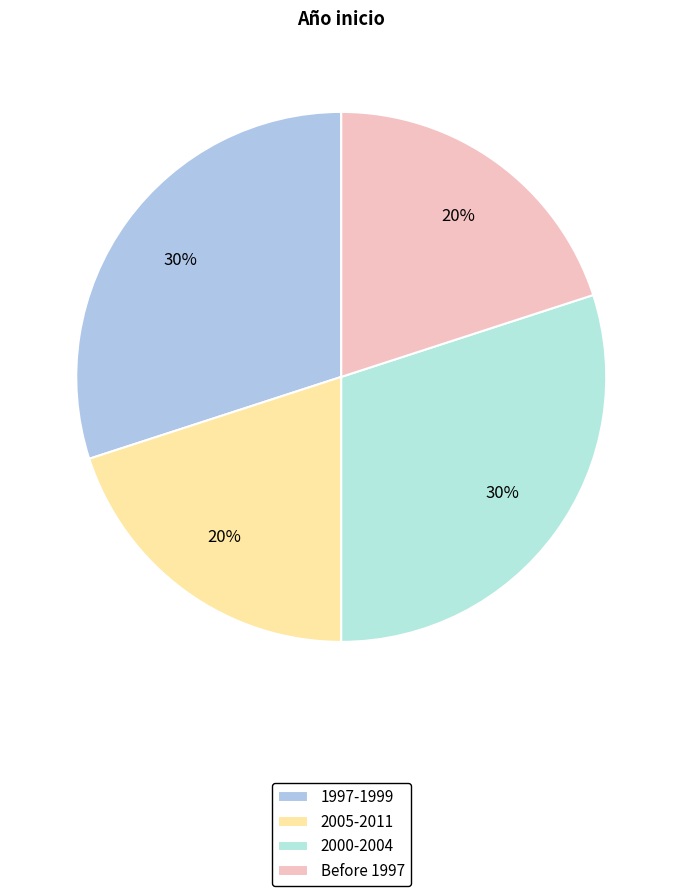

How many segments does this pie chart have?

4